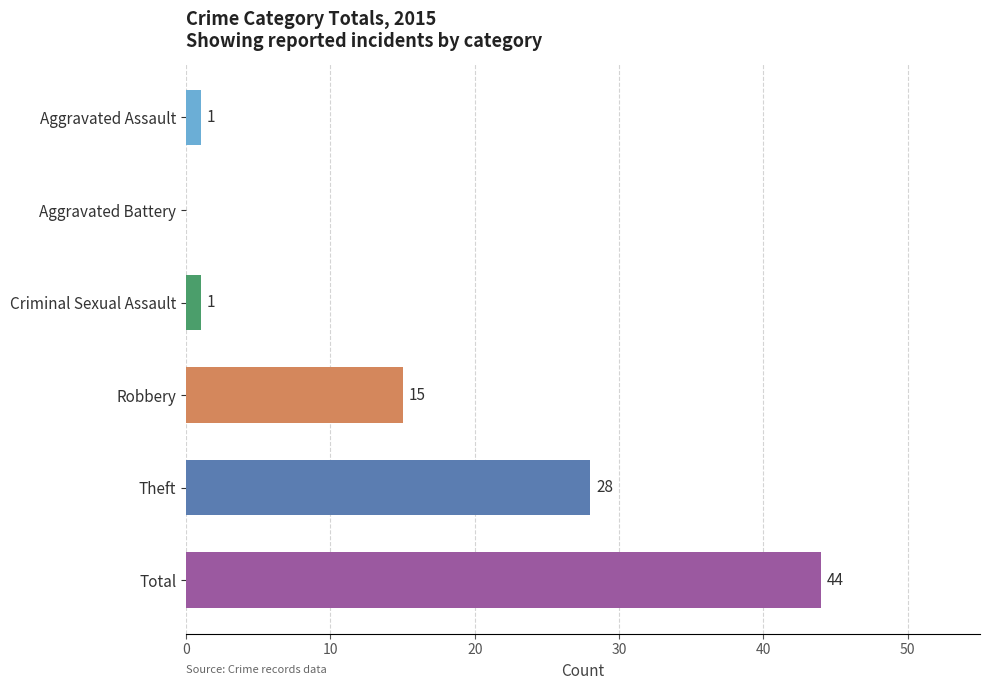

How many distinct data groups are displayed?

1